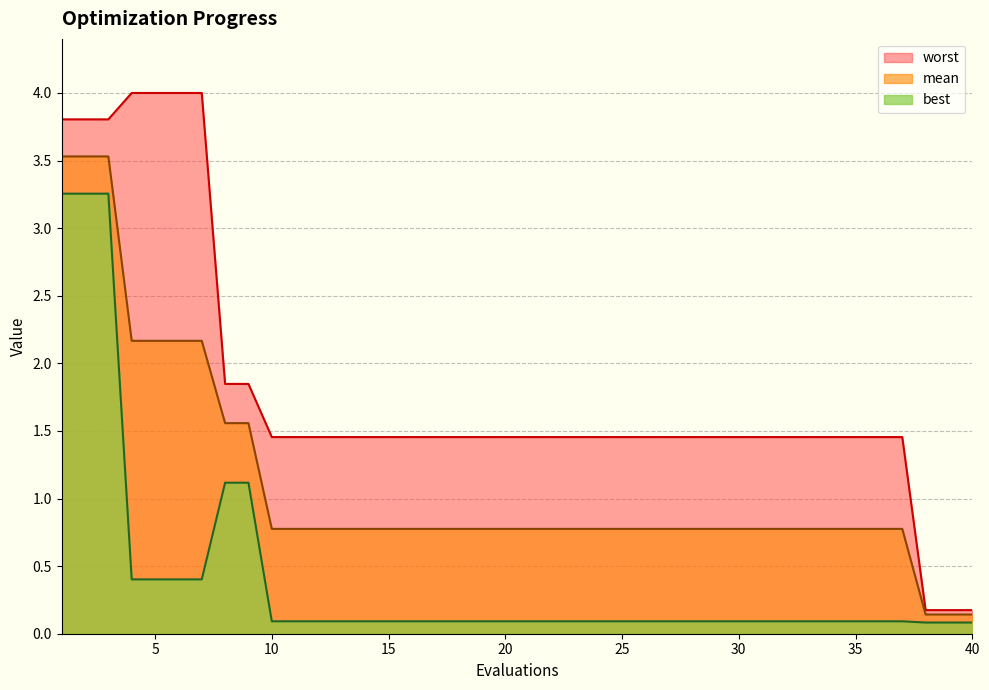

How many lines are shown in the chart?

3